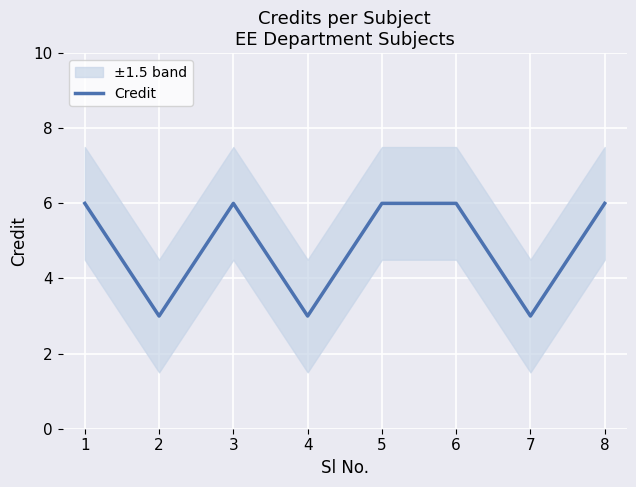

What is the sum of the values at 5 and 3?

12